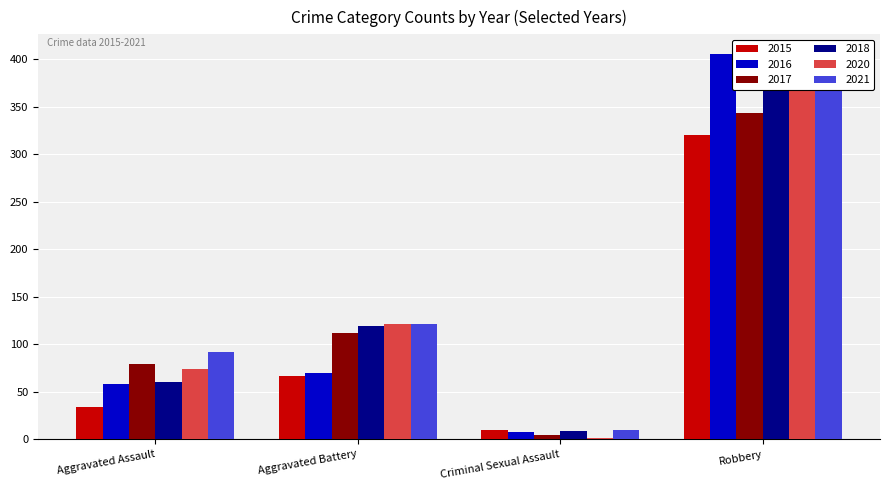

At which label does 2021 reach its peak?

Robbery